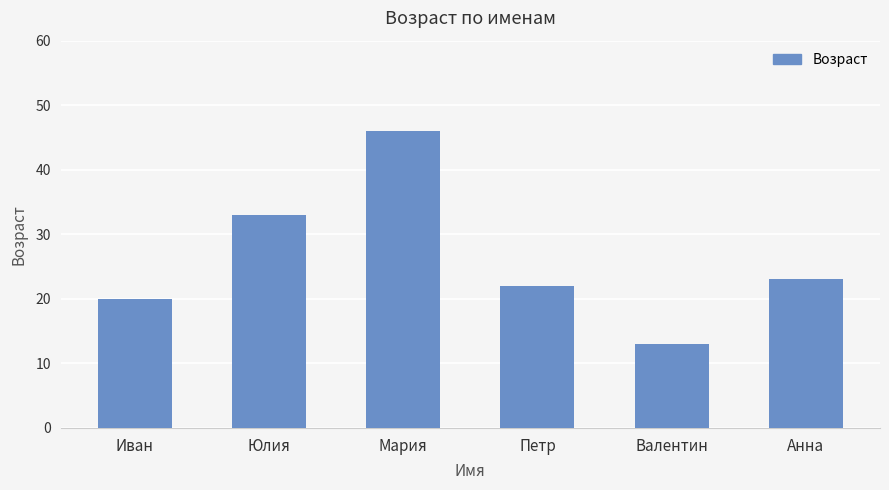

Which label corresponds to the smallest value in the chart?

Валентин